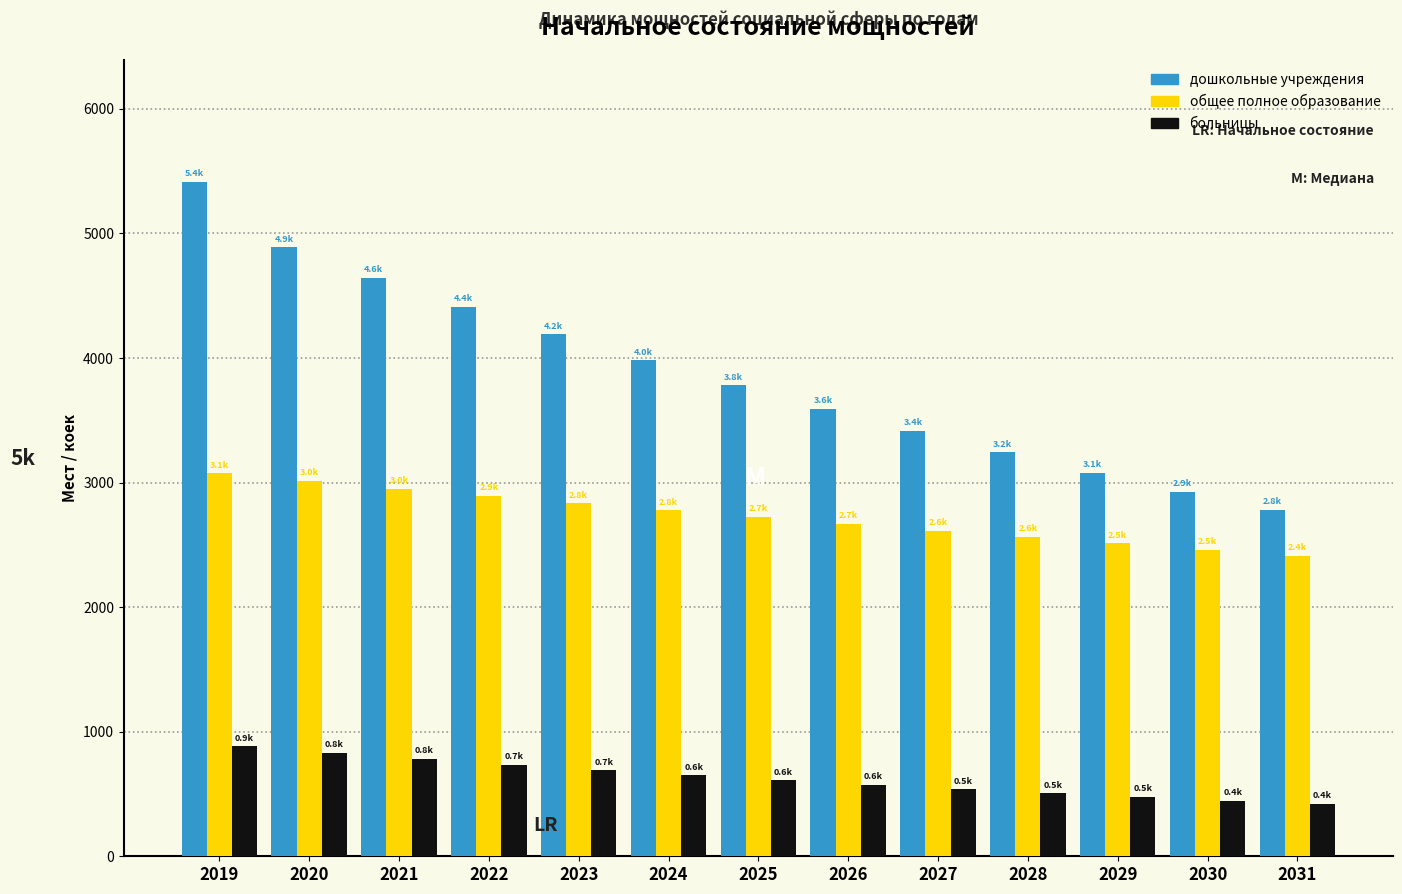

What is the average value of the общее полное образование series?

2730.2